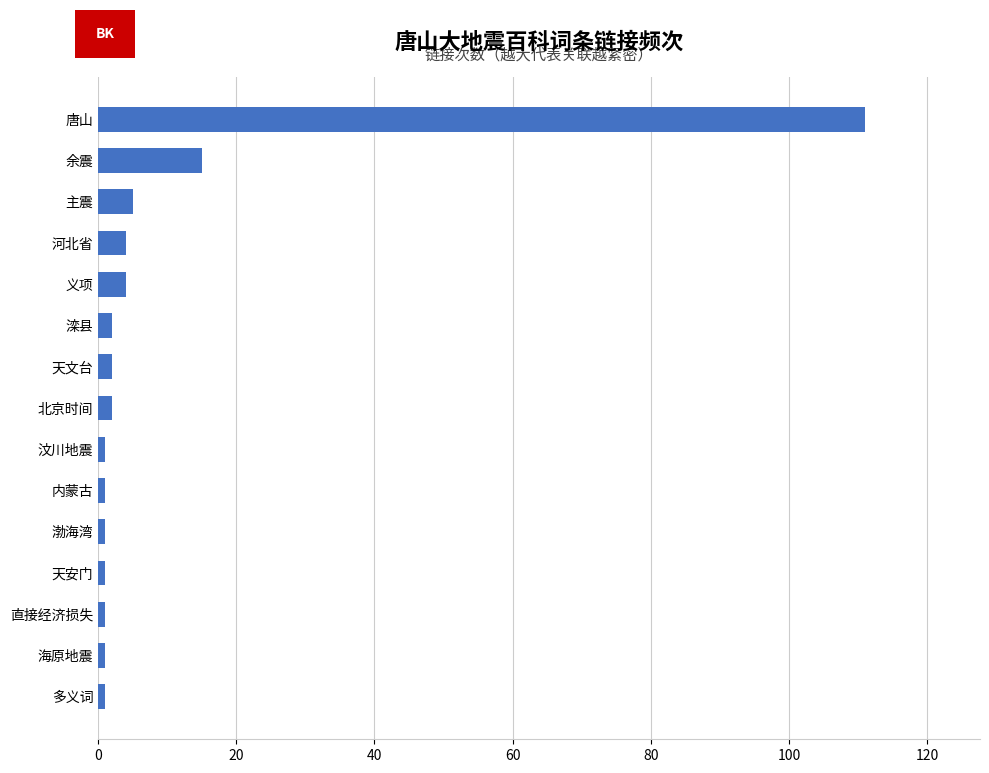

What is the average value?

10